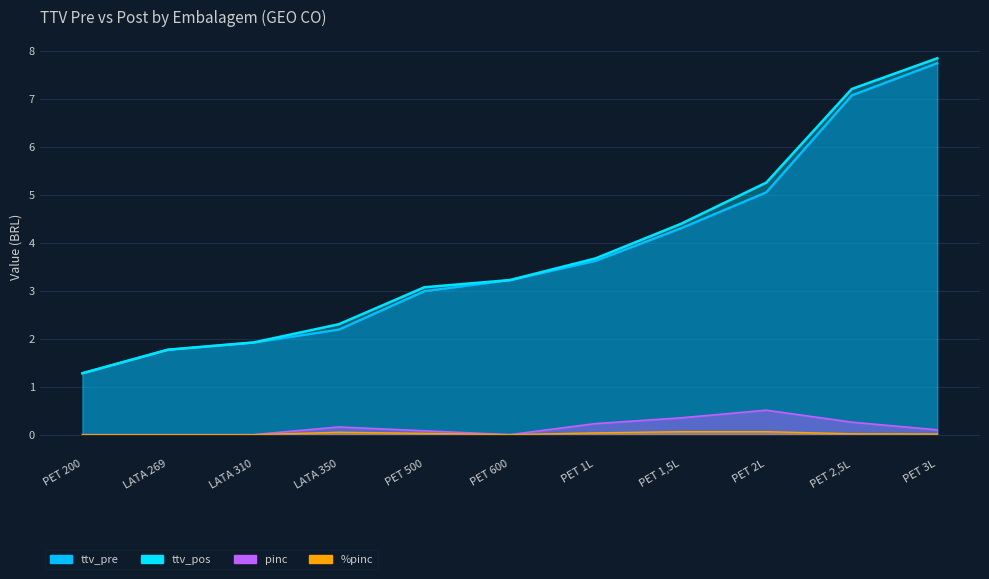

Which series has the widest spread of values?

ttv_pos